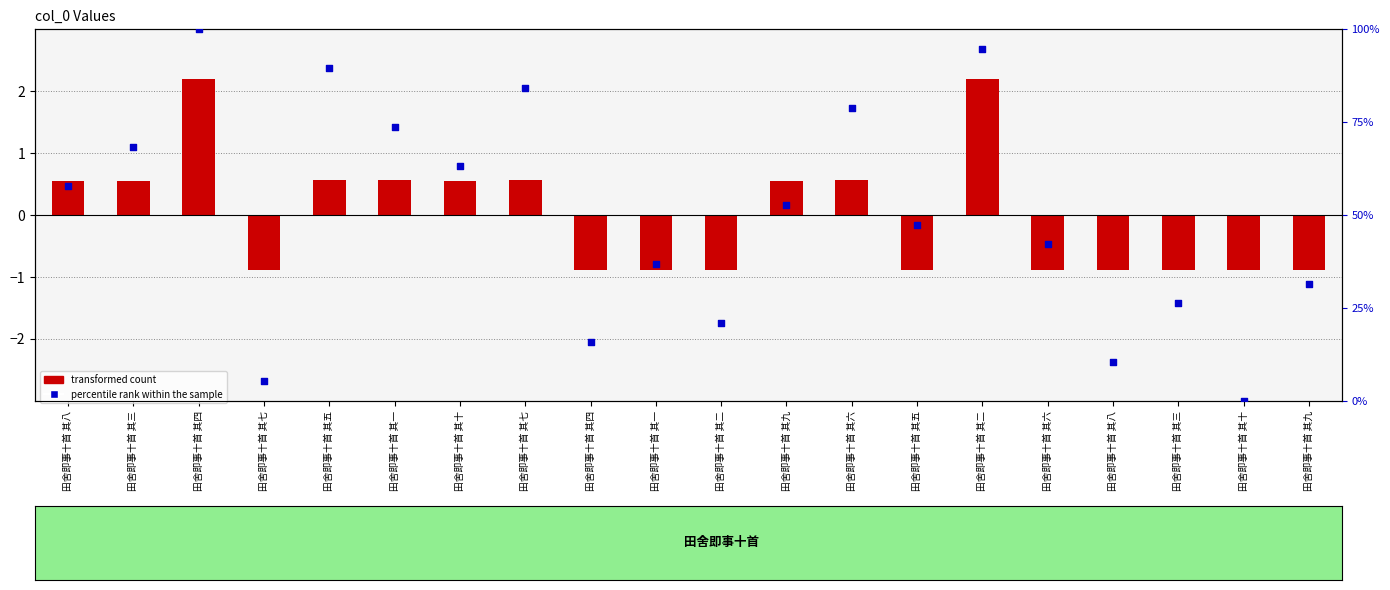

What is the change in value from 田舍即事十首 其七 to 田舍即事十首 其二?

-63.2